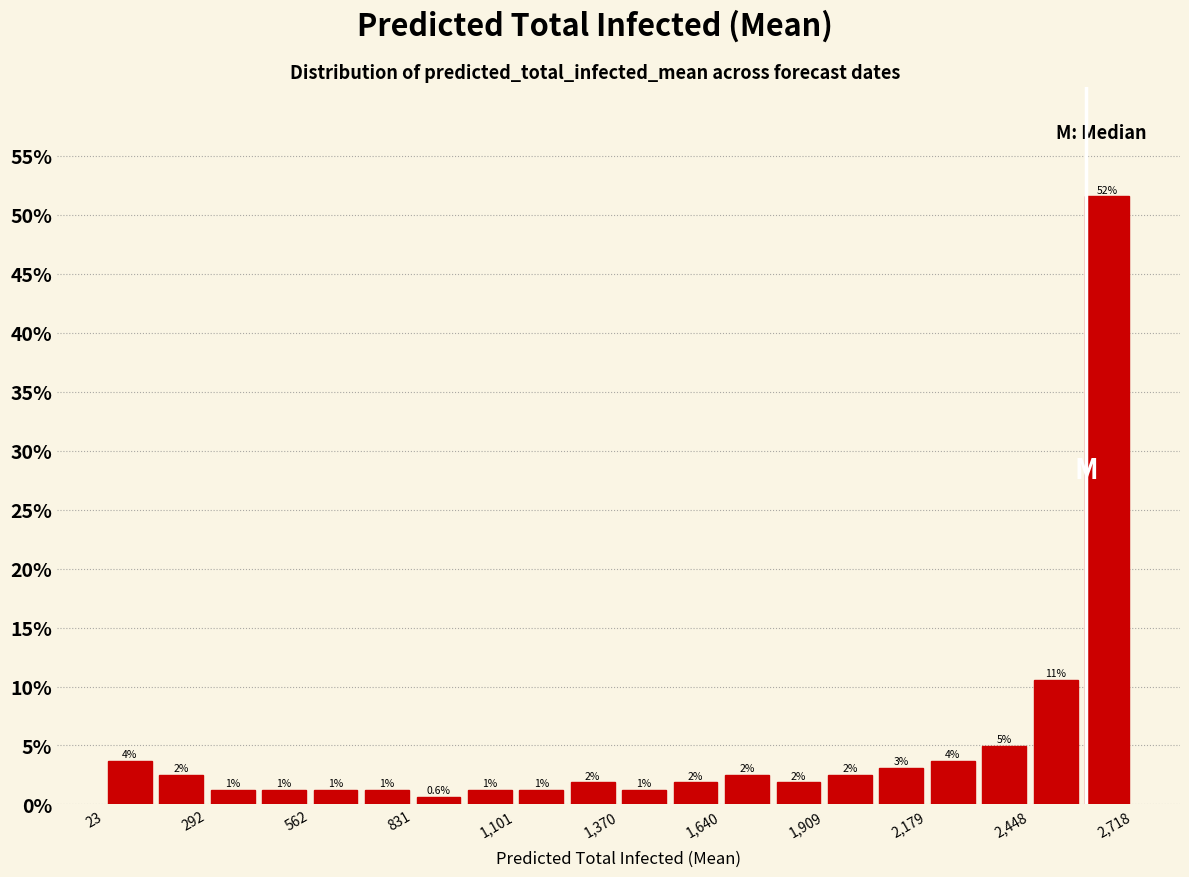

Around what value on the x-axis is the tallest bar? Give the approximate position of its centre, as read against the axis.

2650